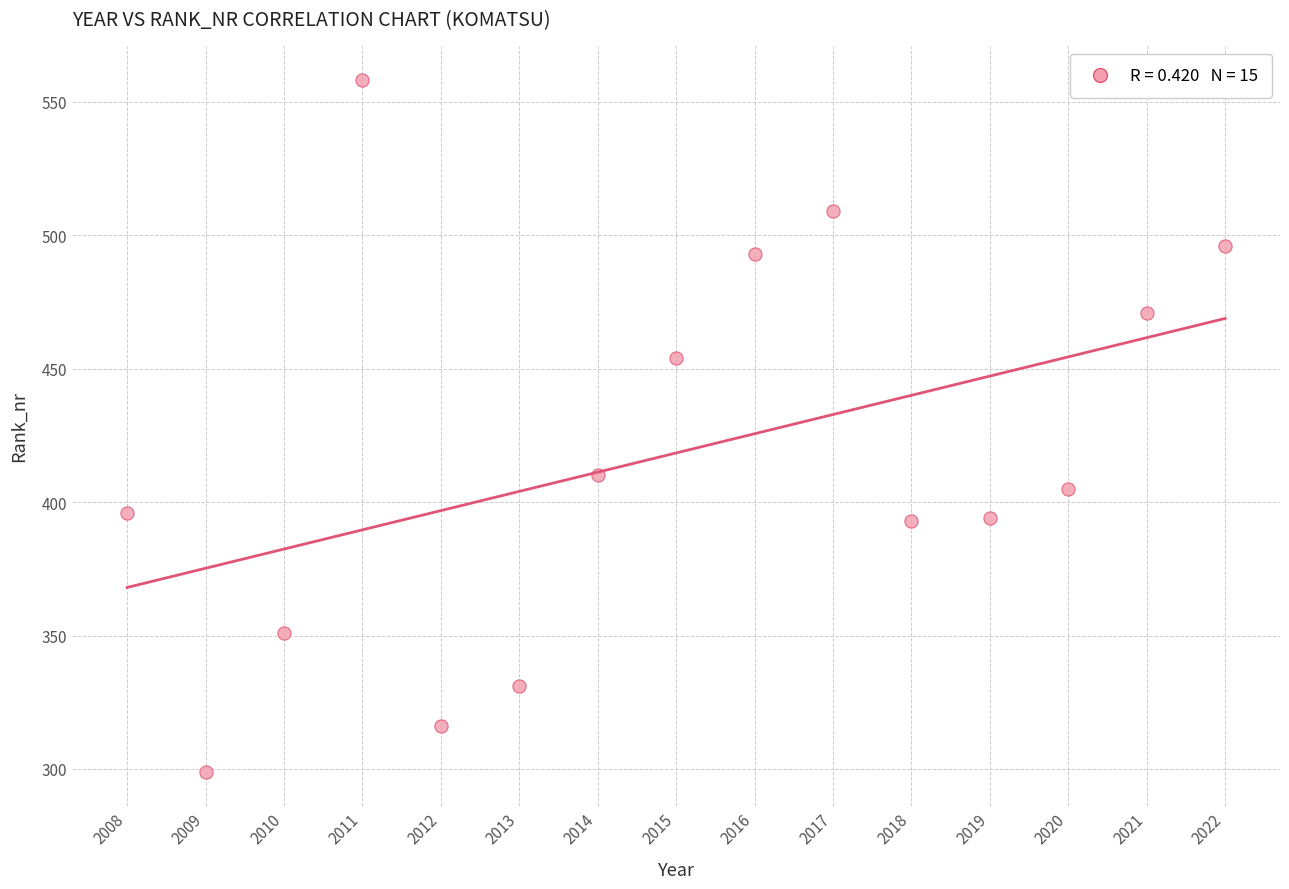

What Y value in the scatter plot is closest to 428?

410